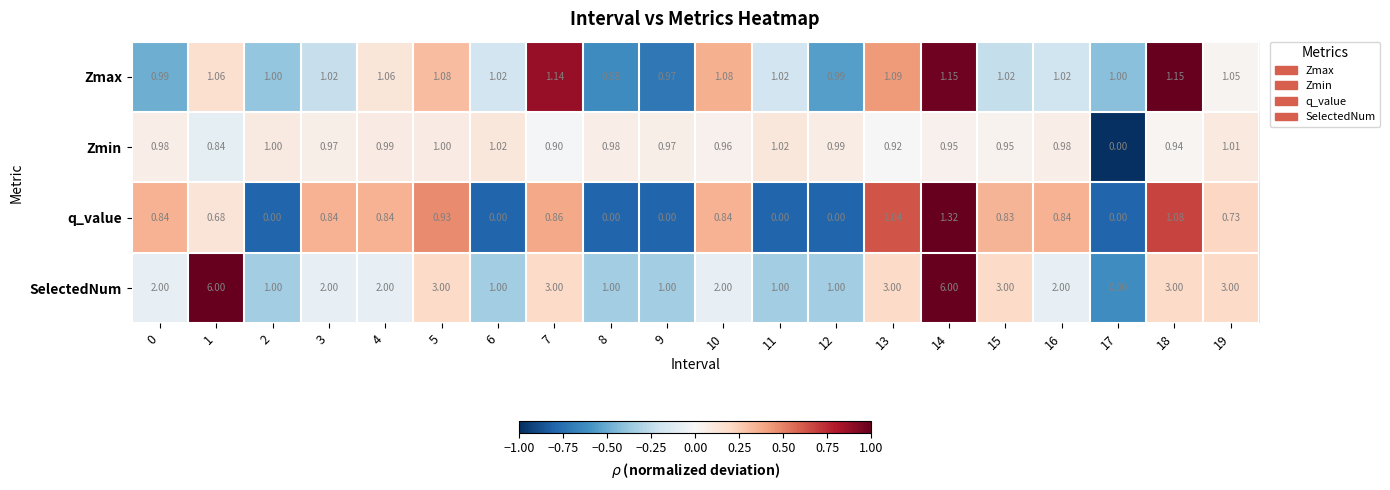

Rank the series by their maximum value, from lowest to highest.

Zmin, Zmax, q_value, SelectedNum